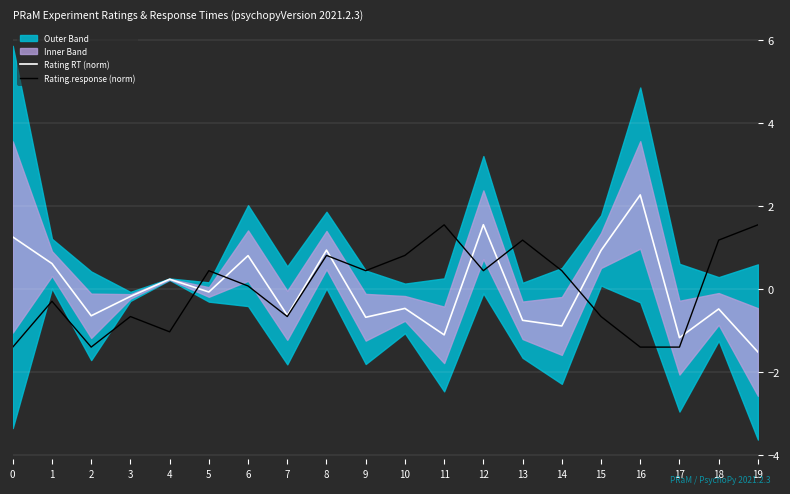

Is it true that Rating RT (norm) equals 1.6 at 12?

True